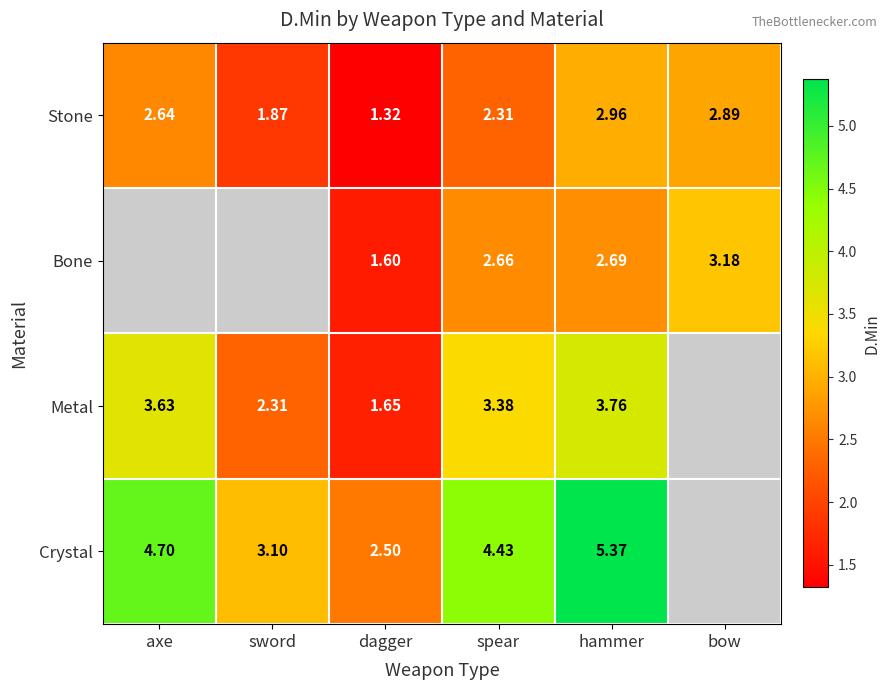

At spear, list the series in order from smallest to largest.

Stone, Bone, Metal, Crystal